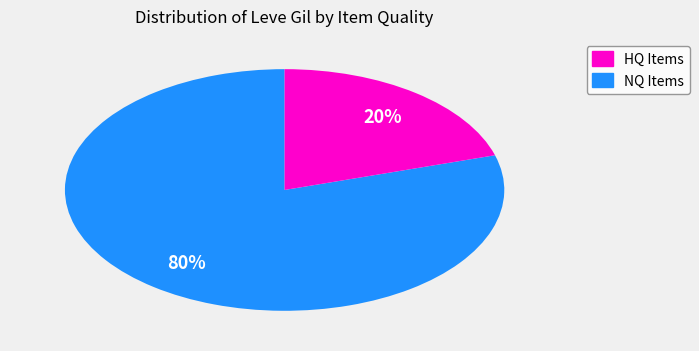

To the nearest percent, what is the average slice percentage?

50%